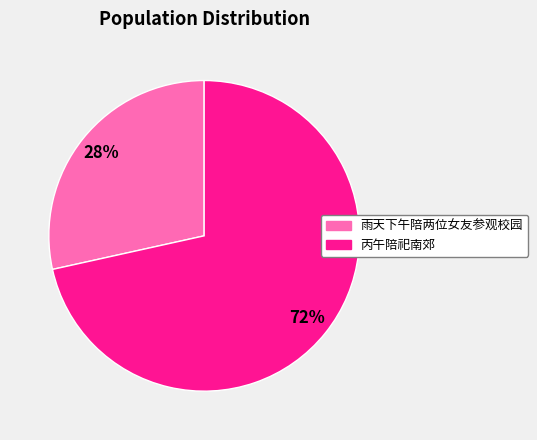

The 丙午陪祀南郊 slice represents 72% of the pie. True or false?

True